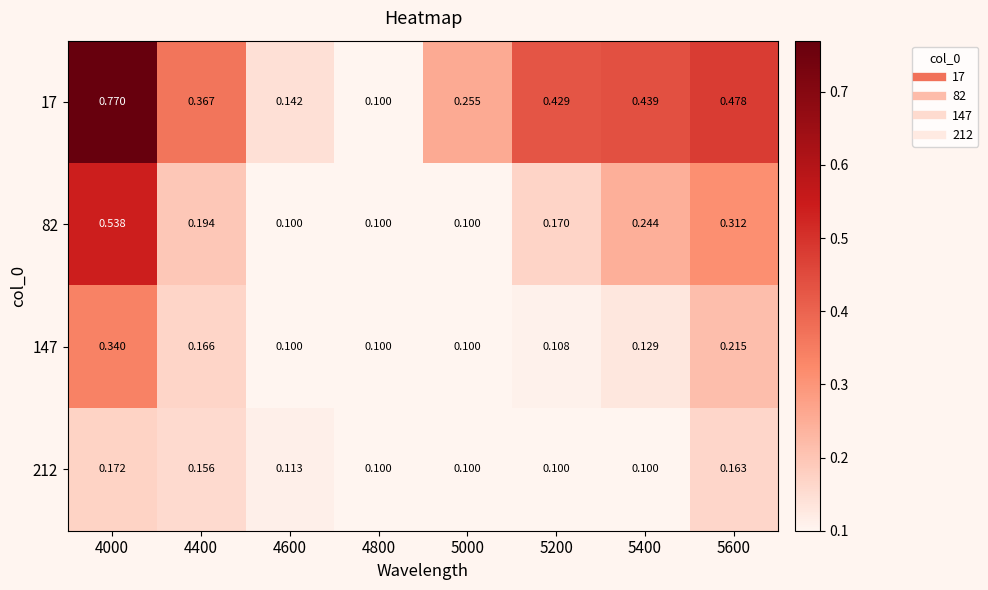

Reading left to right, what are all the values shown in this chart?

17: 4000=0.8	4400=0.4	4600=0.1	4800=0.1	5000=0.3	5200=0.4	5400=0.4	5600=0.5
82: 4000=0.5	4400=0.2	4600=0.1	4800=0.1	5000=0.1	5200=0.2	5400=0.2	5600=0.3
147: 4000=0.3	4400=0.2	4600=0.1	4800=0.1	5000=0.1	5200=0.1	5400=0.1	5600=0.2
212: 4000=0.2	4400=0.2	4600=0.1	4800=0.1	5000=0.1	5200=0.1	5400=0.1	5600=0.2